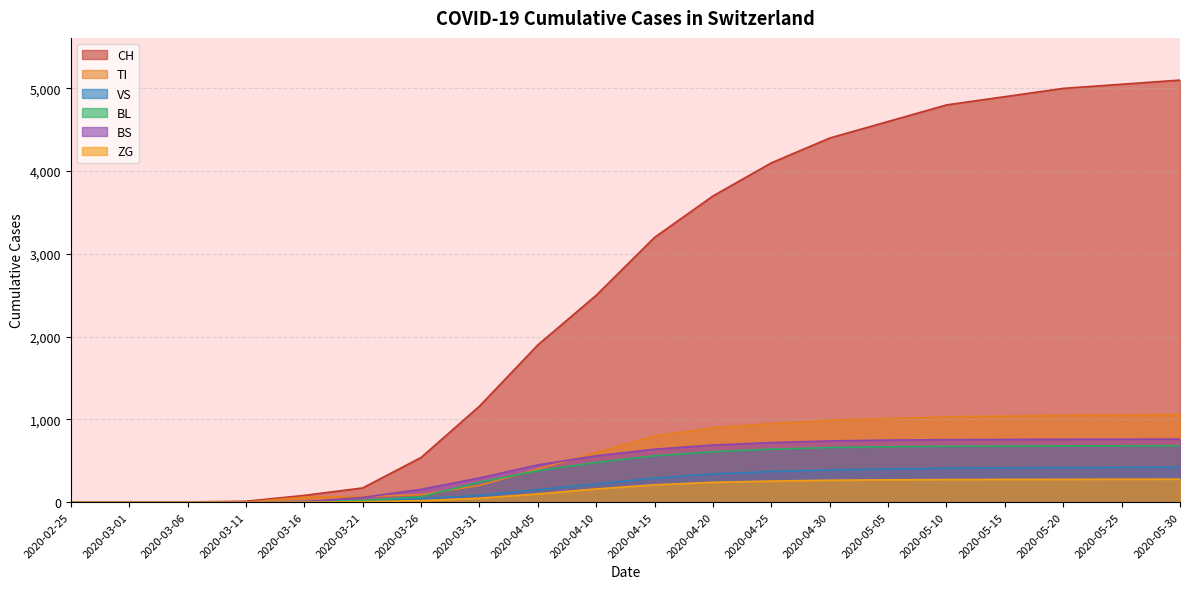

Which series has the largest total across all categories?

CH